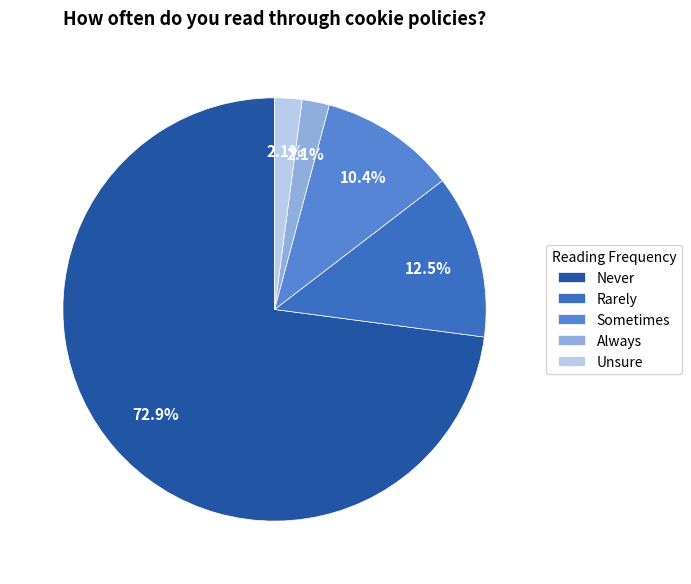

How many segments does this pie chart have?

5